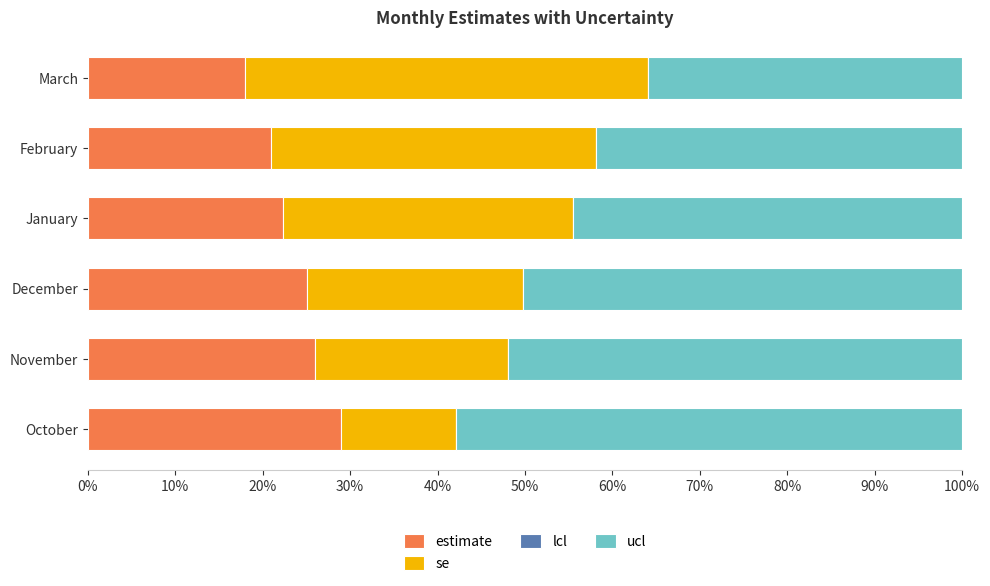

What is the minimum value for estimate?

18.0